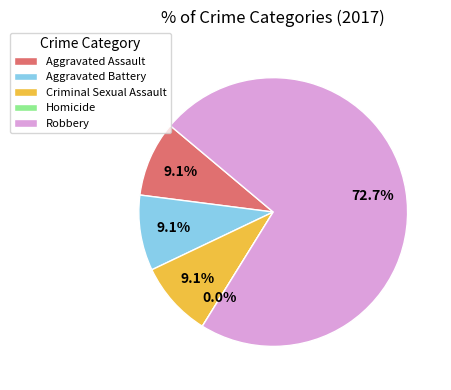

Which slice is the smallest?

Homicide